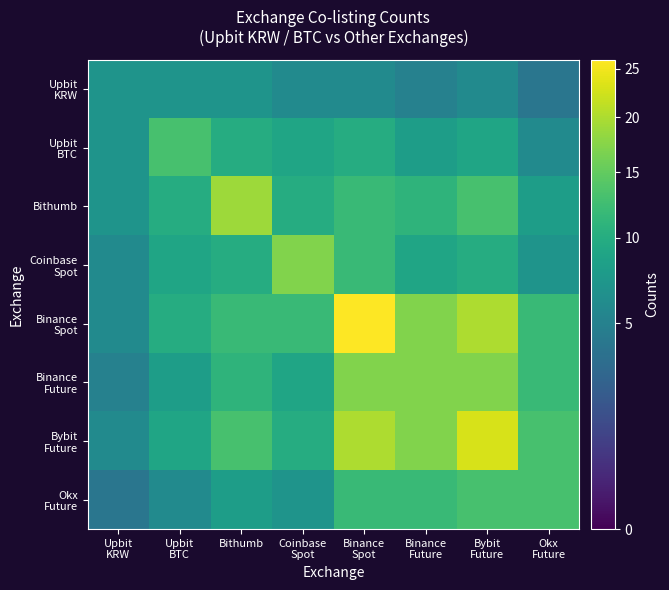

Which series has the largest range (max minus min)?

Binance Spot